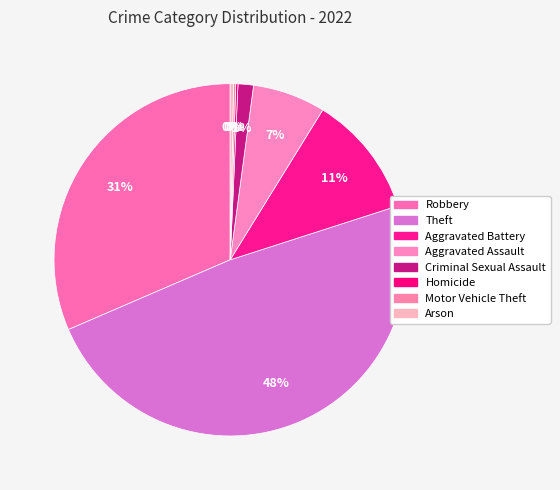

What percentage is the Aggravated Battery slice, to the nearest percent?

11%